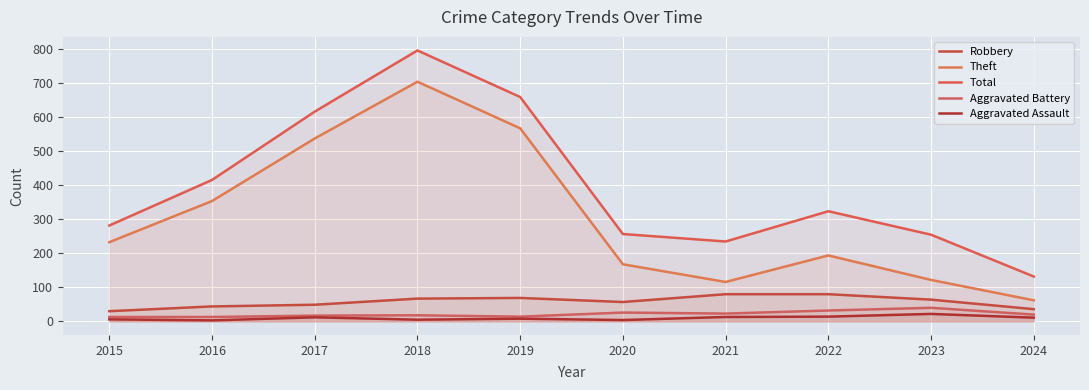

What is the average value of the Robbery series?

58